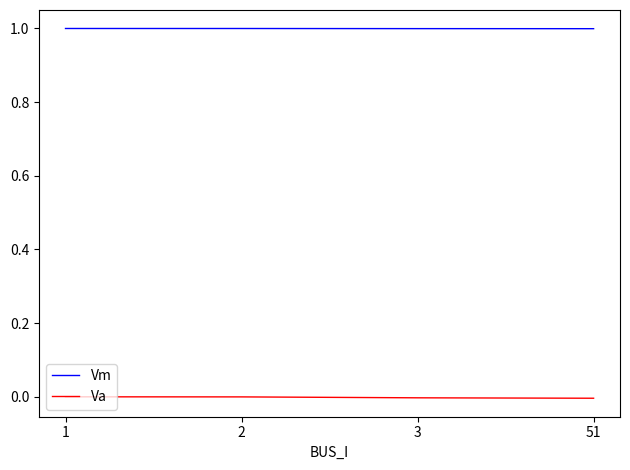

The value of Vm at 2 is 1.6. True or false?

False